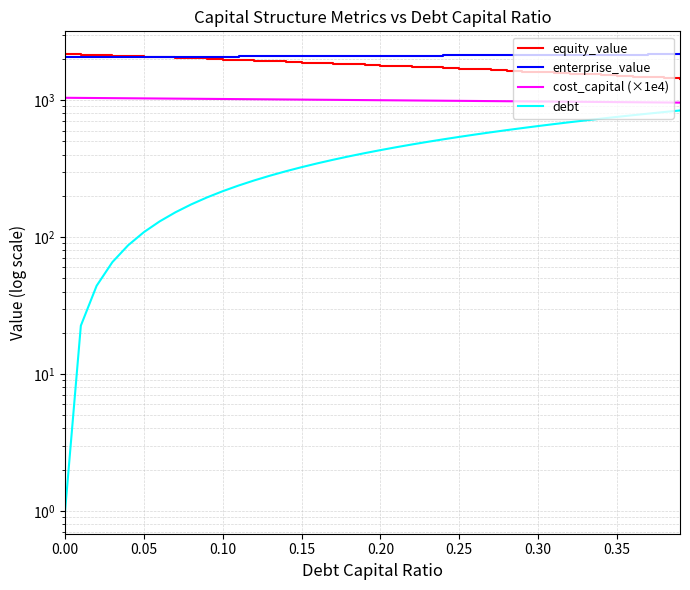

True or false: debt has more than 1 interior local peaks.

False